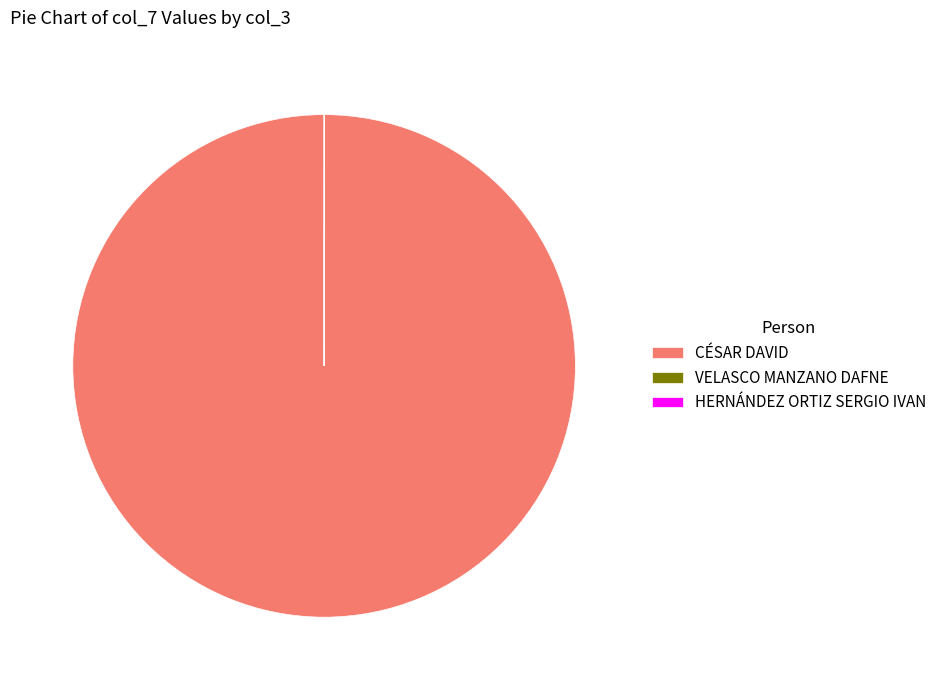

Which slice is the largest?

CÉSAR DAVID